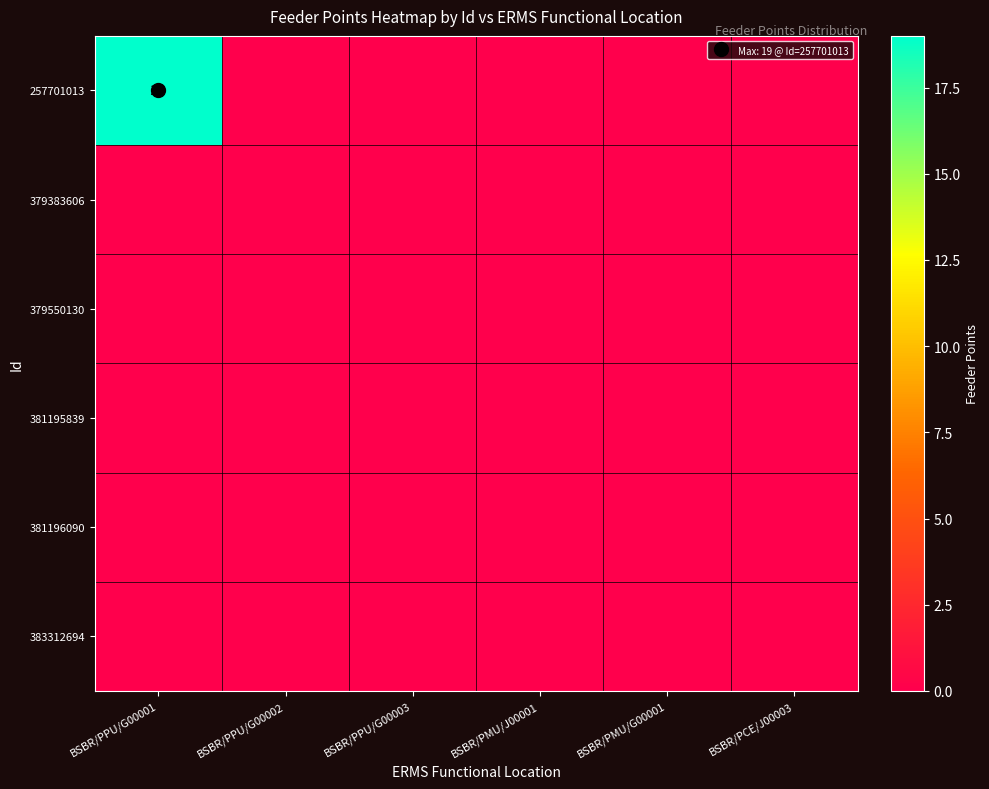

At BSBR/PPU/G00003, list the series in order from smallest to largest.

257701013, 379383606, 379550130, 381195839, 381196090, 383312694